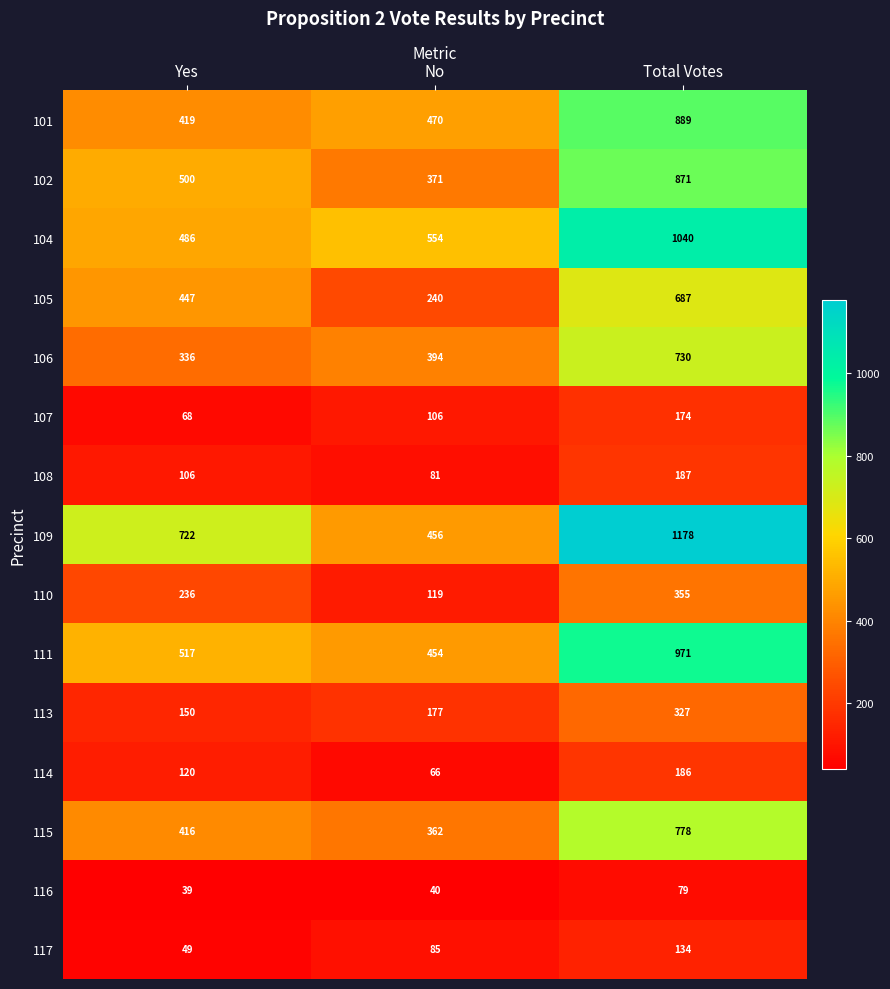

List the series in order of their peak value, lowest first.

116, 117, 107, 114, 108, 113, 110, 105, 106, 115, 102, 101, 111, 104, 109